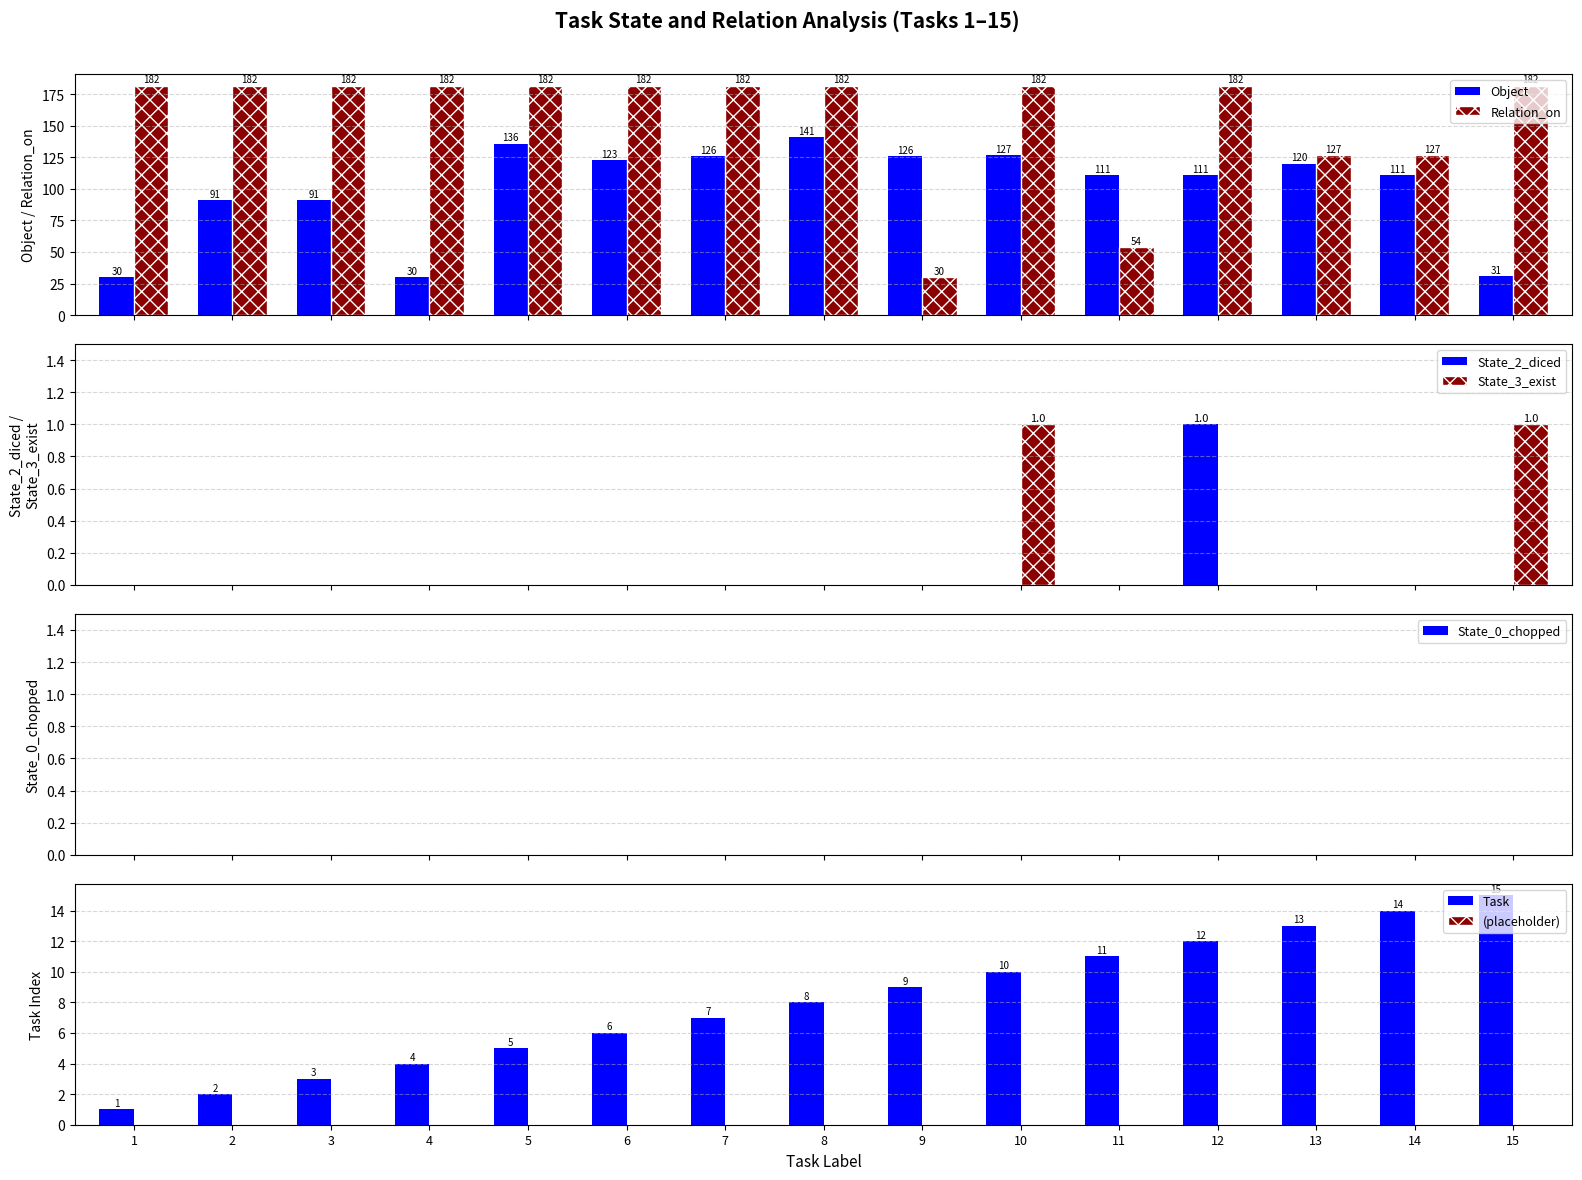

How many distinct data groups are displayed?

5